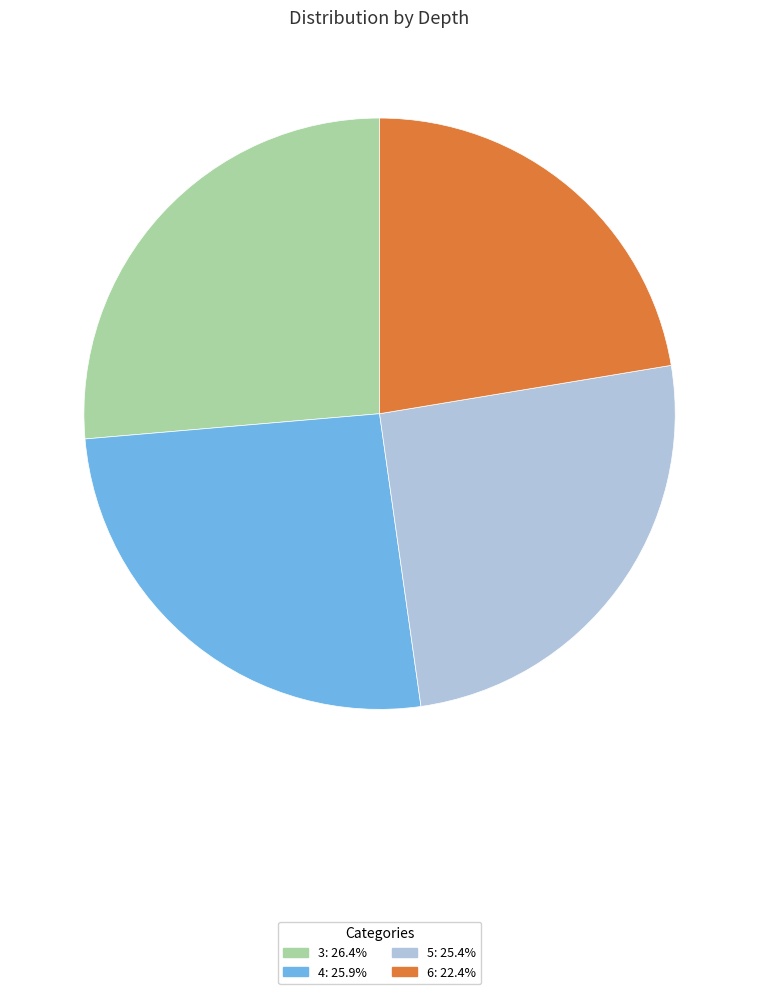

Do 3 and 4 together represent more than half of the pie?

Yes